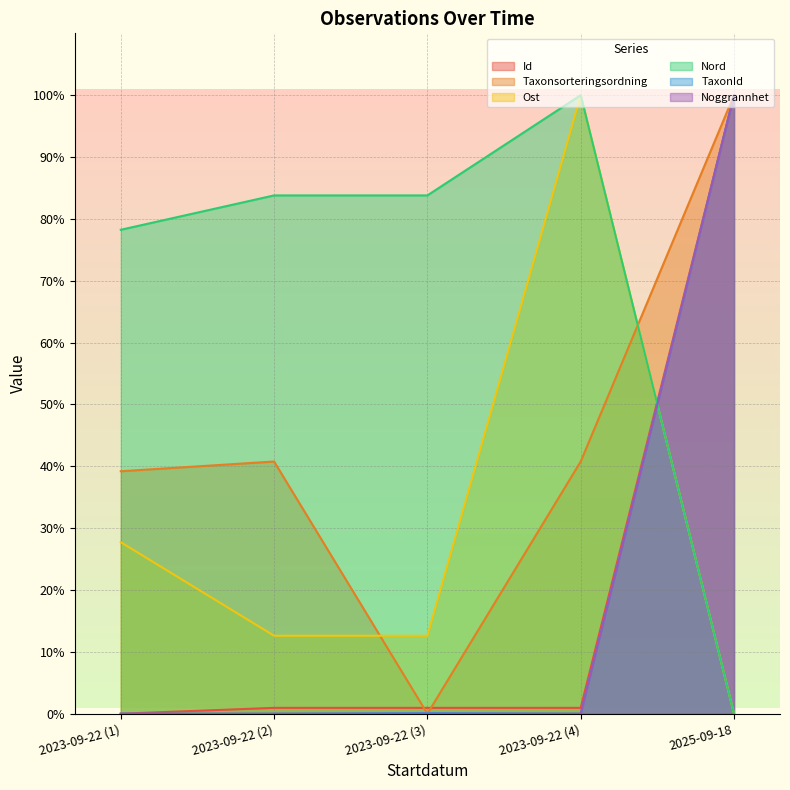

Count the number of categories in the chart.

5